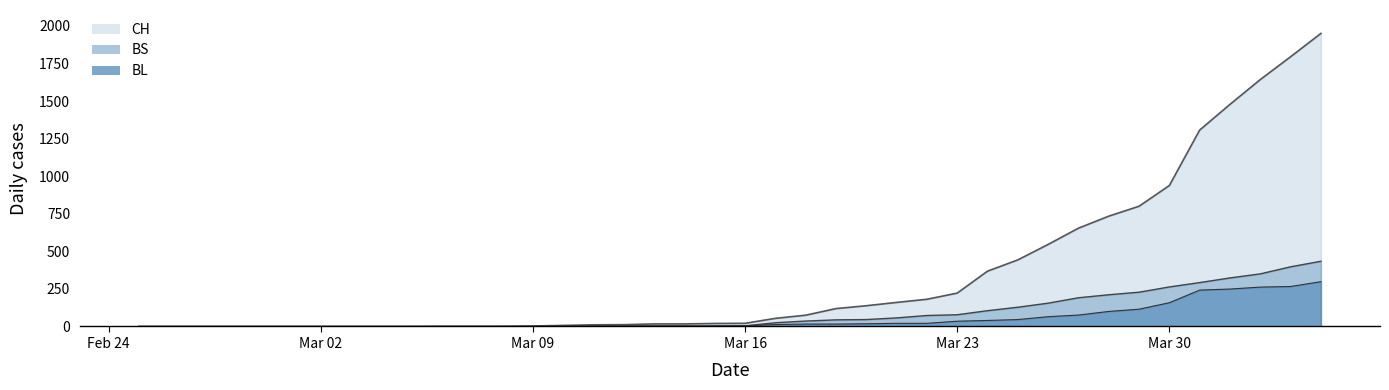

How many lines are shown in the chart?

3